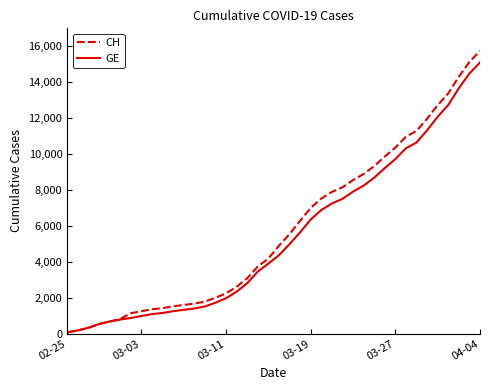

What is the greatest value displayed?

15719